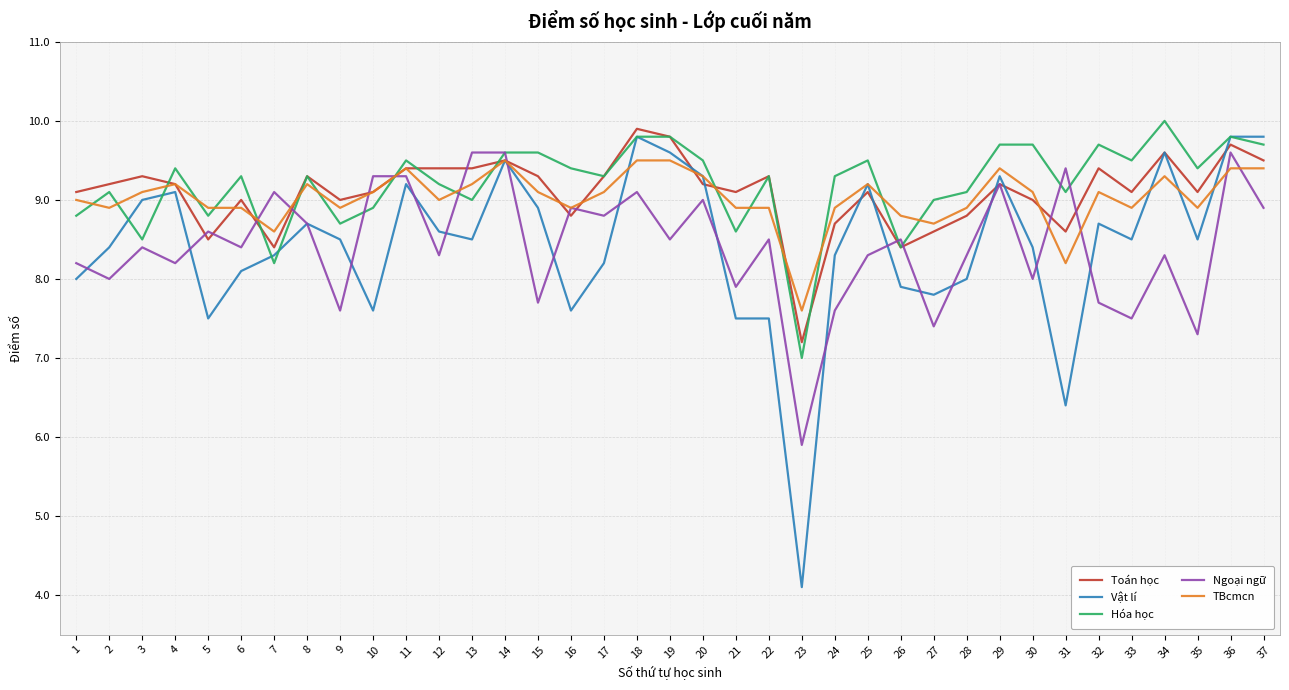

Which series changed the most between 8 and 37?

Vật lí